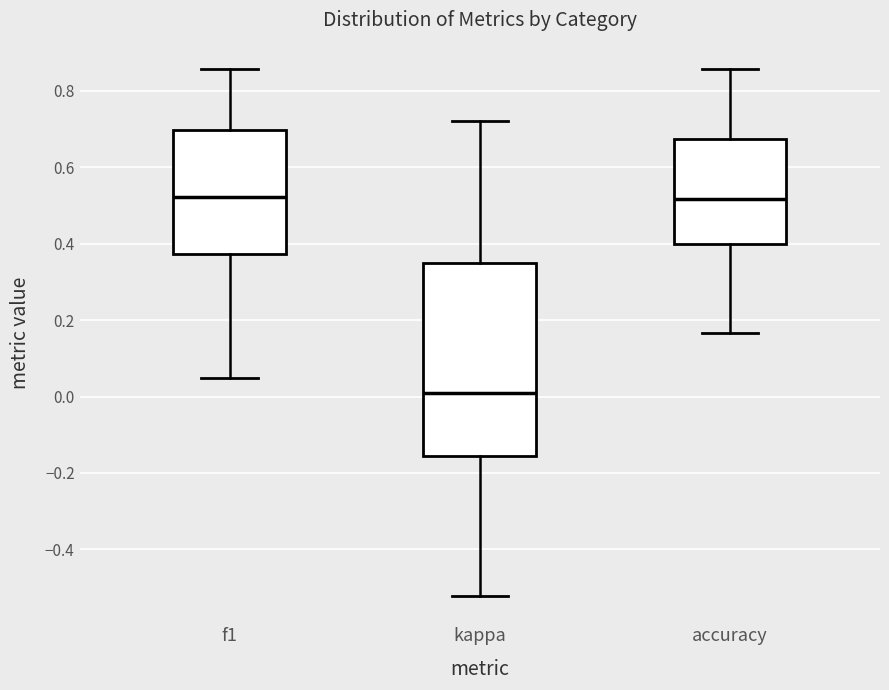

Comparing the boxes themselves (not the whiskers), which one is the tallest?

kappa